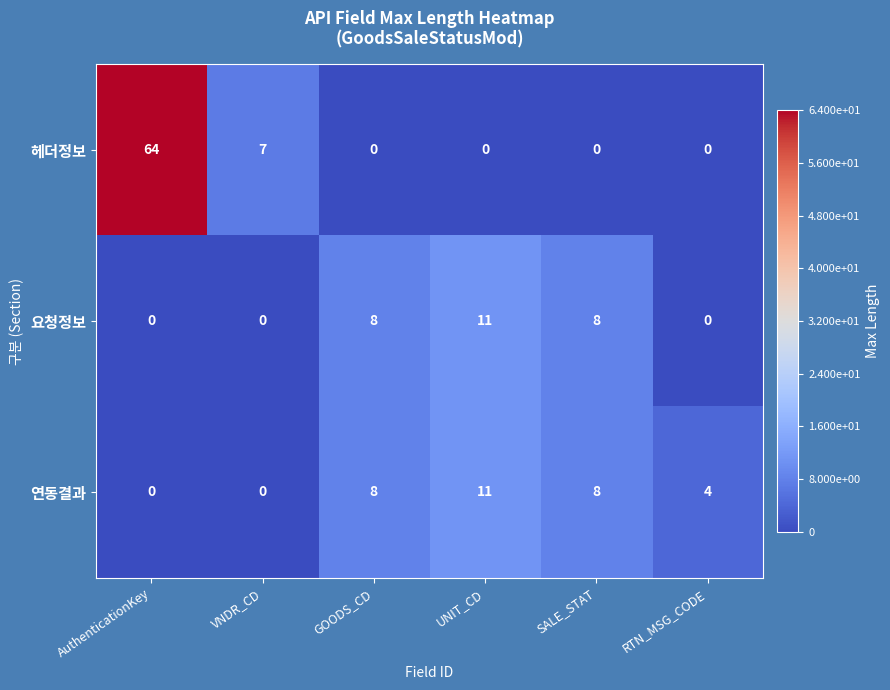

The value of 요청정보 at GOODS_CD is 8. True or false?

True